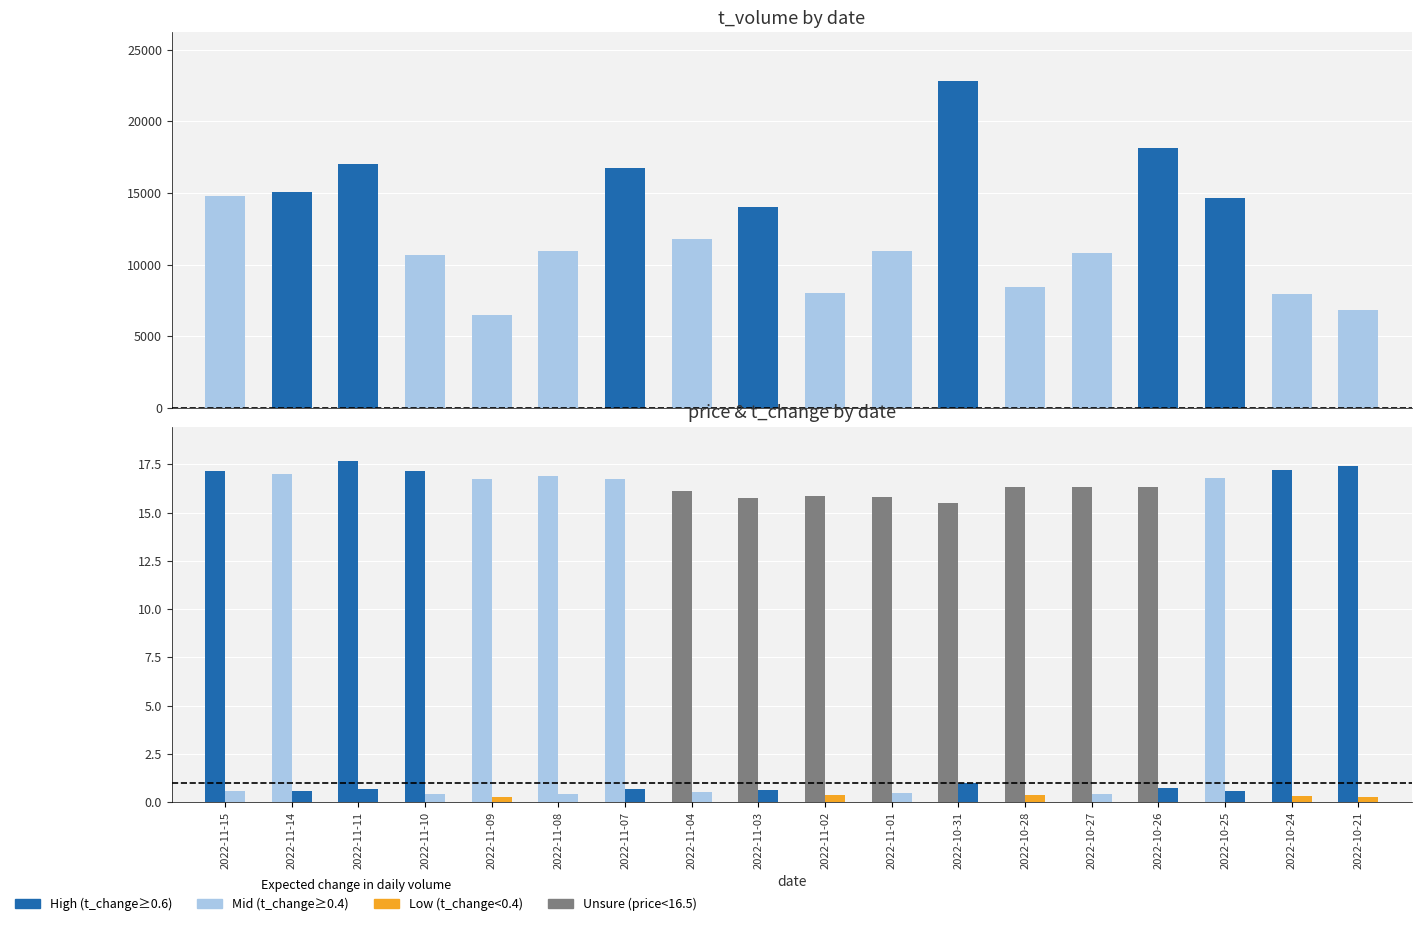

At which label is t_volume closest to 14626?

2022-10-25